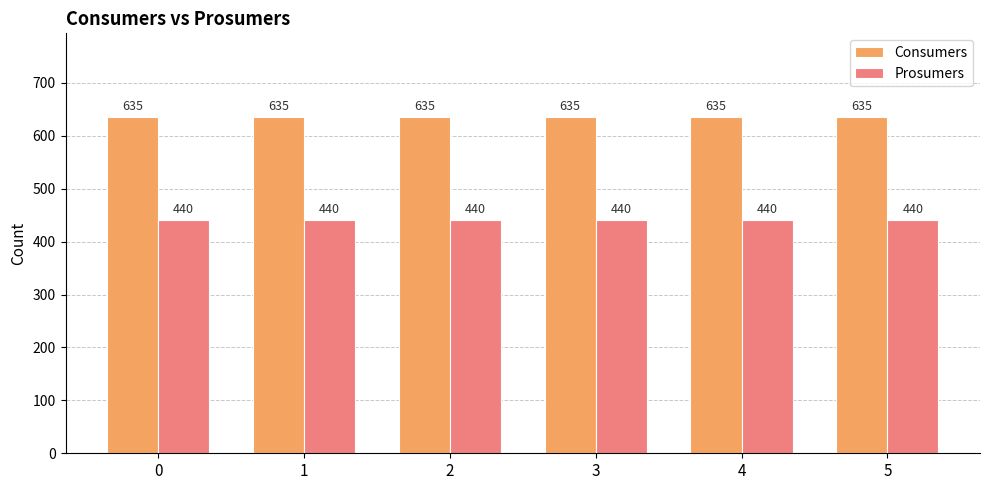

What is the spread (max minus min) of values at 3?

195